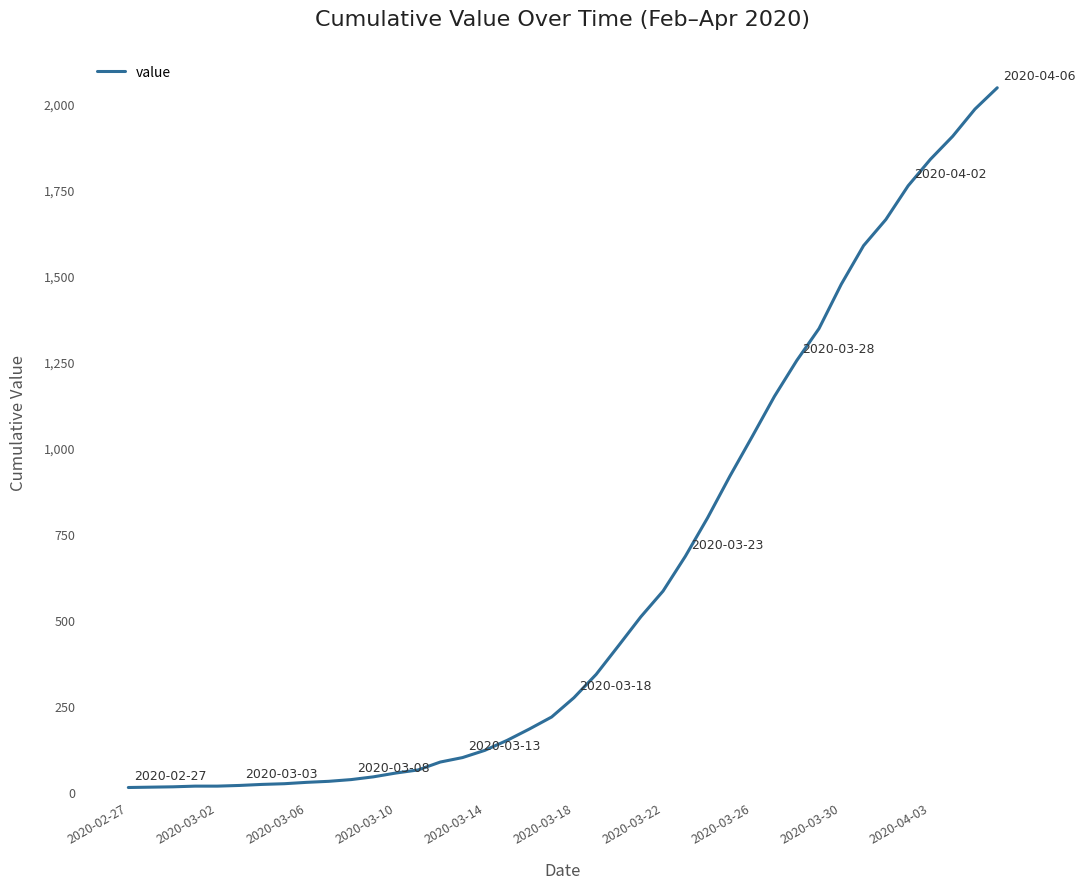

What is the average value?

621